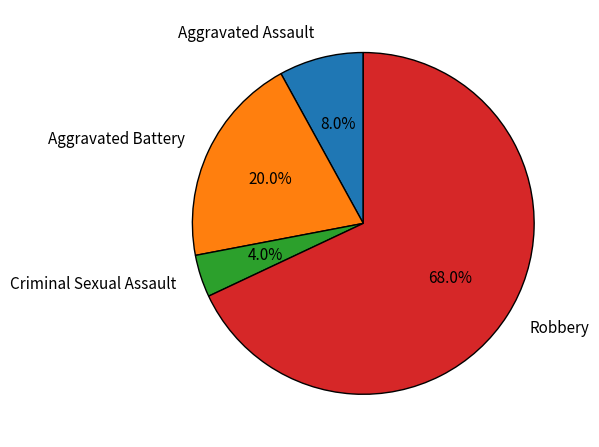

Is the sum of Aggravated Assault and Criminal Sexual Assault greater than half?

No